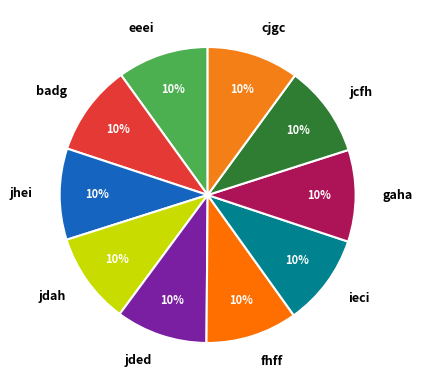

Count the number of slices in the pie.

10